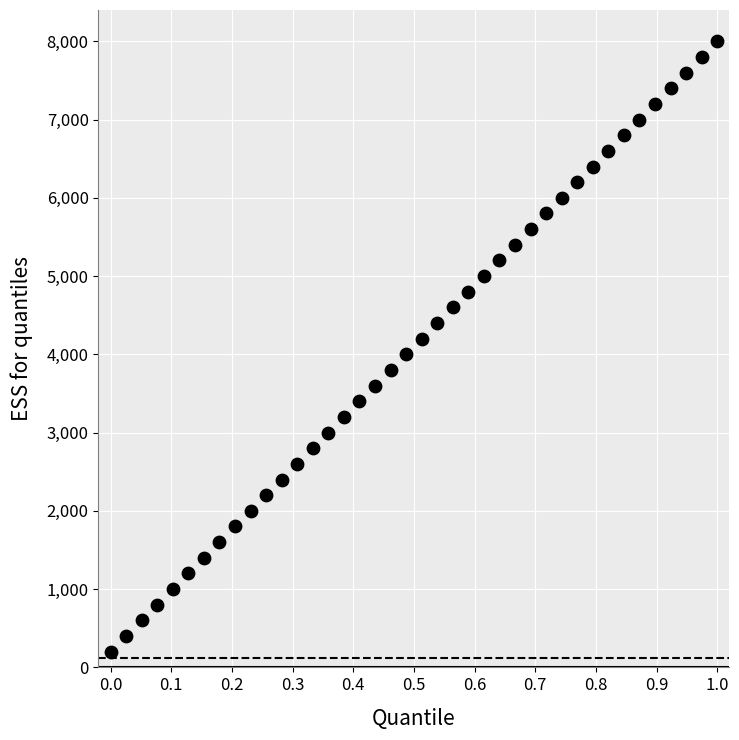

What is the range of Y values (max minus min)?

7800